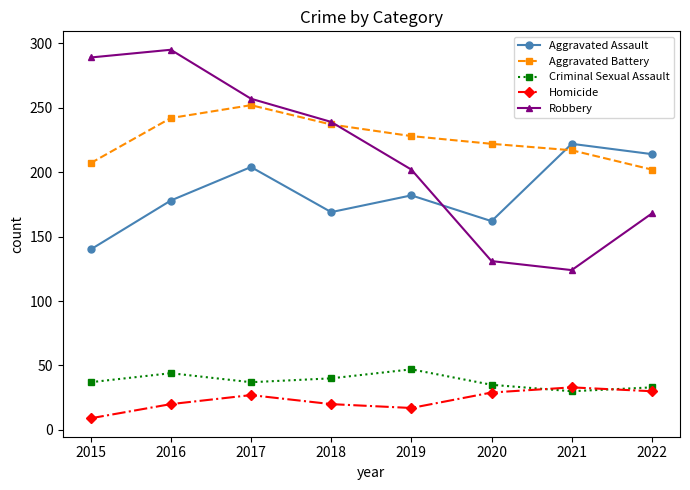

At how many categories does at least one series exceed 39?

8